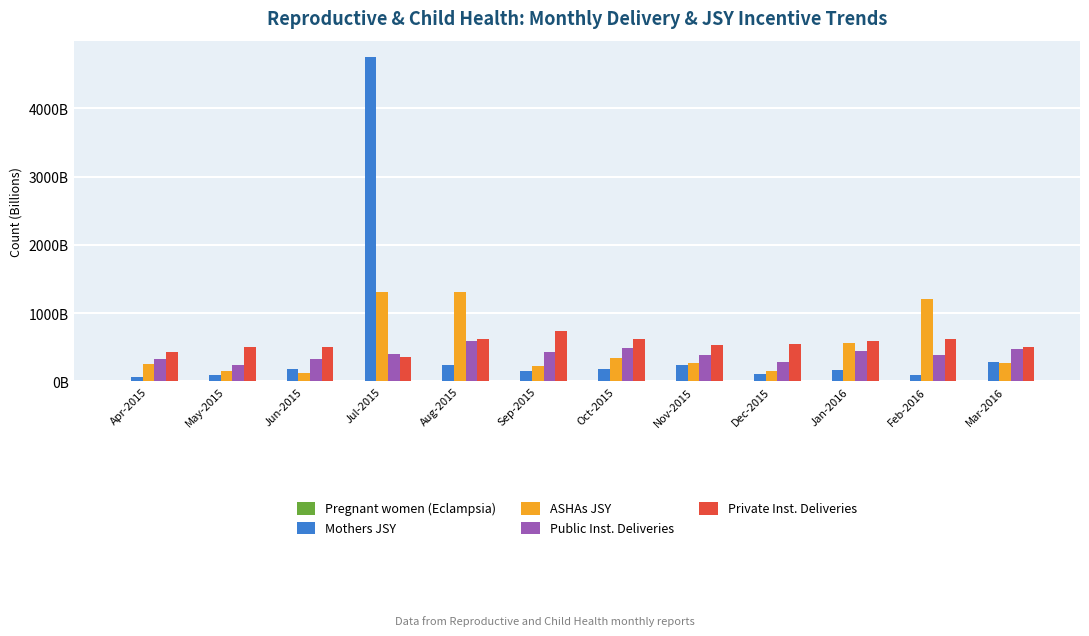

Does the chart contain stacked bars?

No